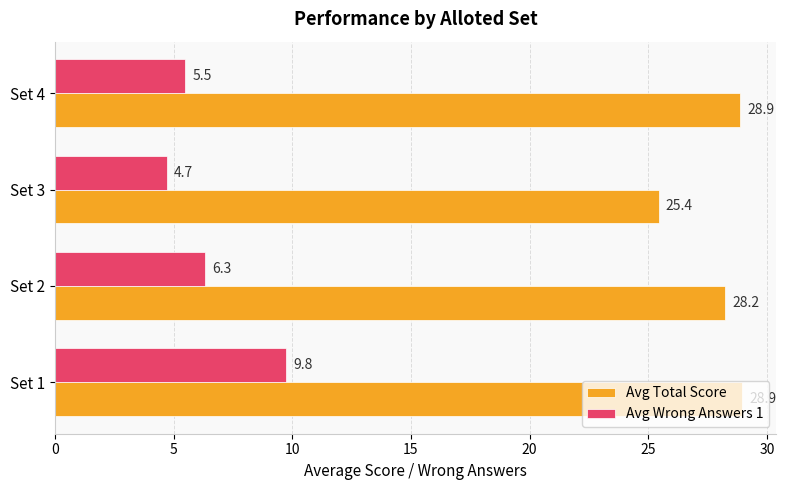

What is the maximum value for Avg Total Score?

28.9